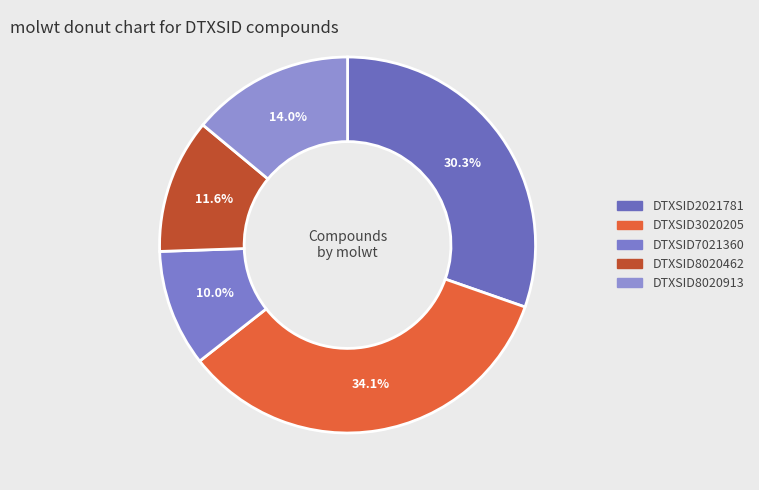

Count the number of slices in the pie.

5